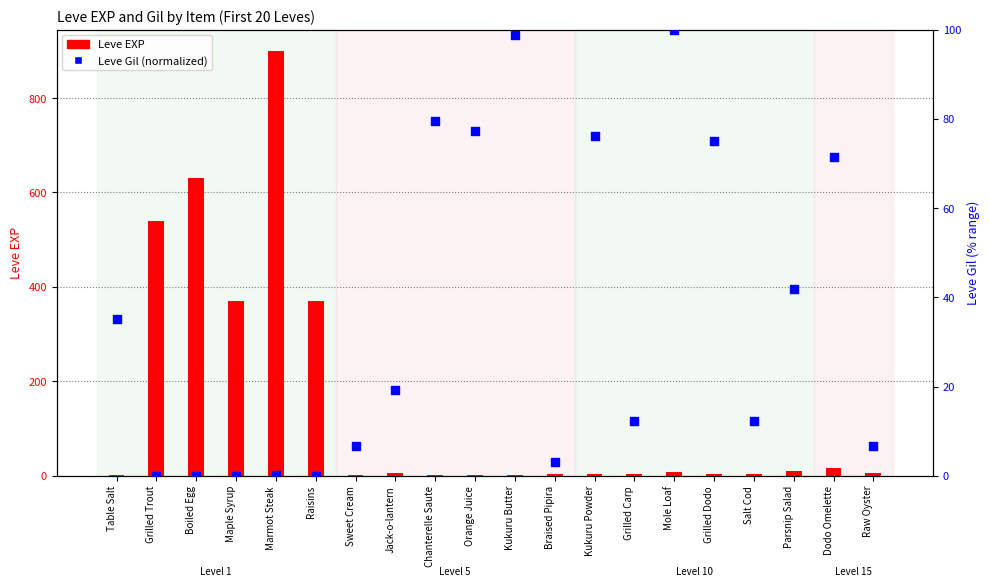

Which series has the widest spread of Y values?

Leve EXP